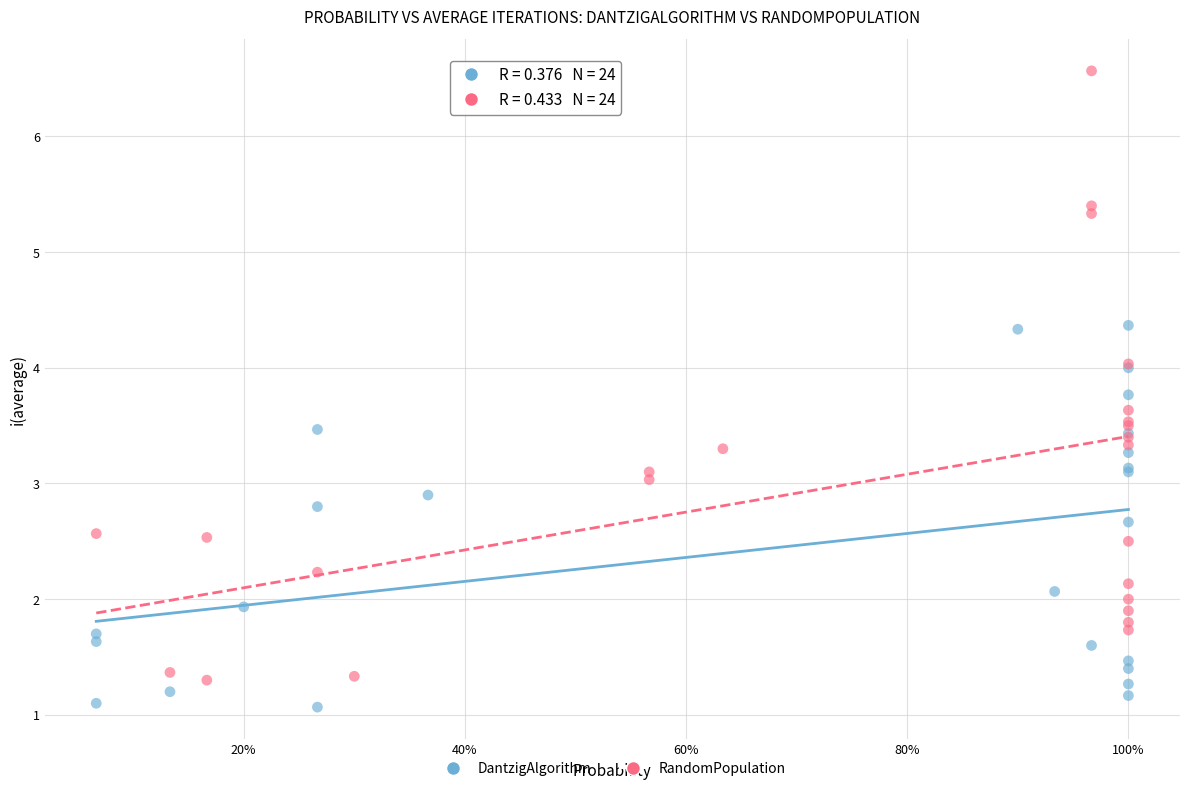

Which series has the widest spread of Y values?

RandomPopulation